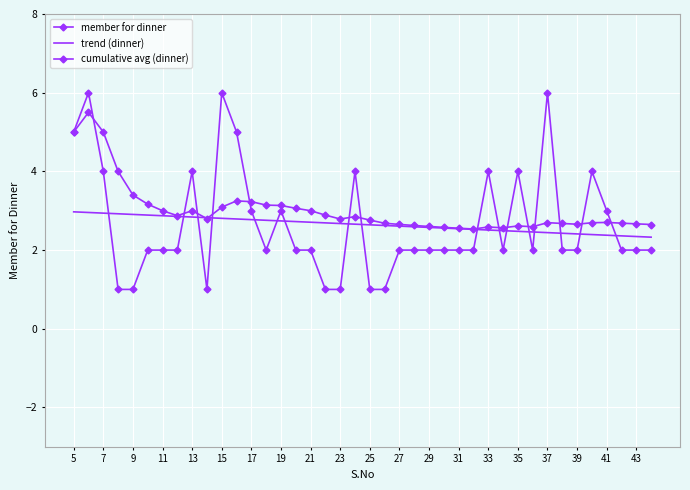

What is the greatest value displayed?

6.0